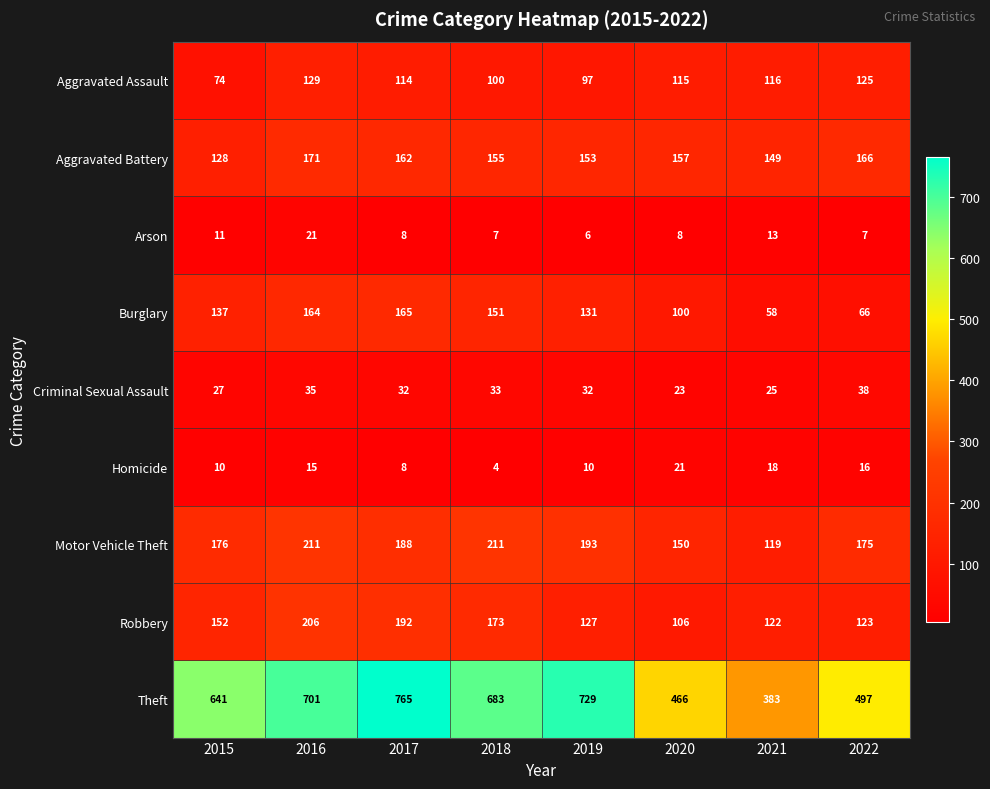

What is the difference between the maximum and minimum values in the Theft series?

382